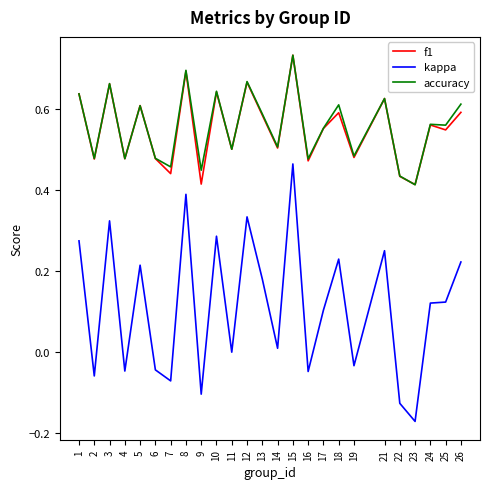

Is it true that kappa equals 0.1 at 17?

True